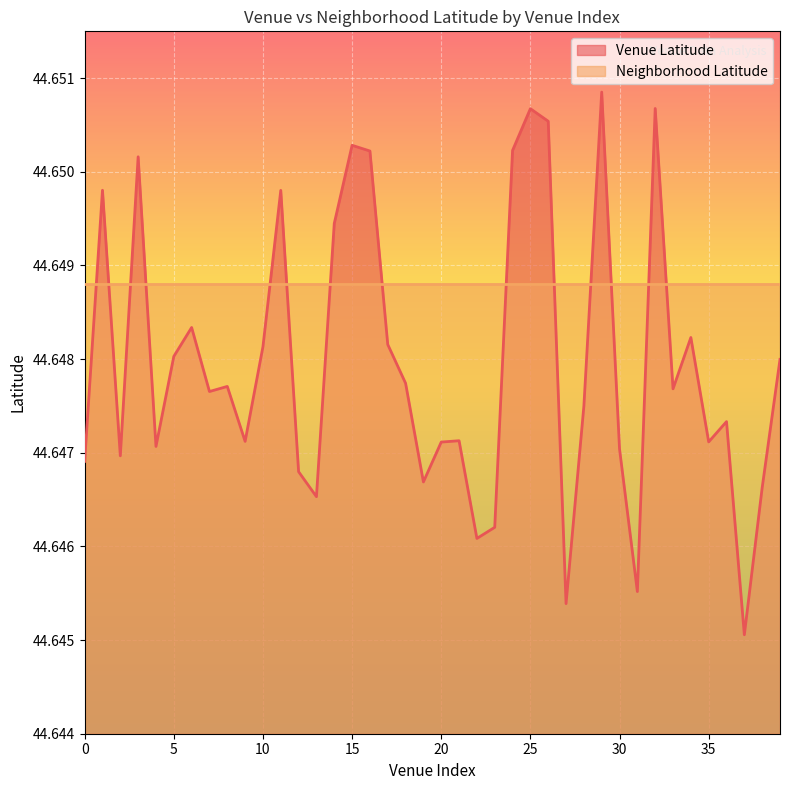

What is the value of the 24th point from the left?

44.6